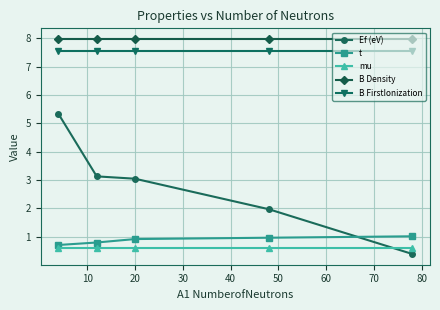

Which series has the largest total across all categories?

B Density